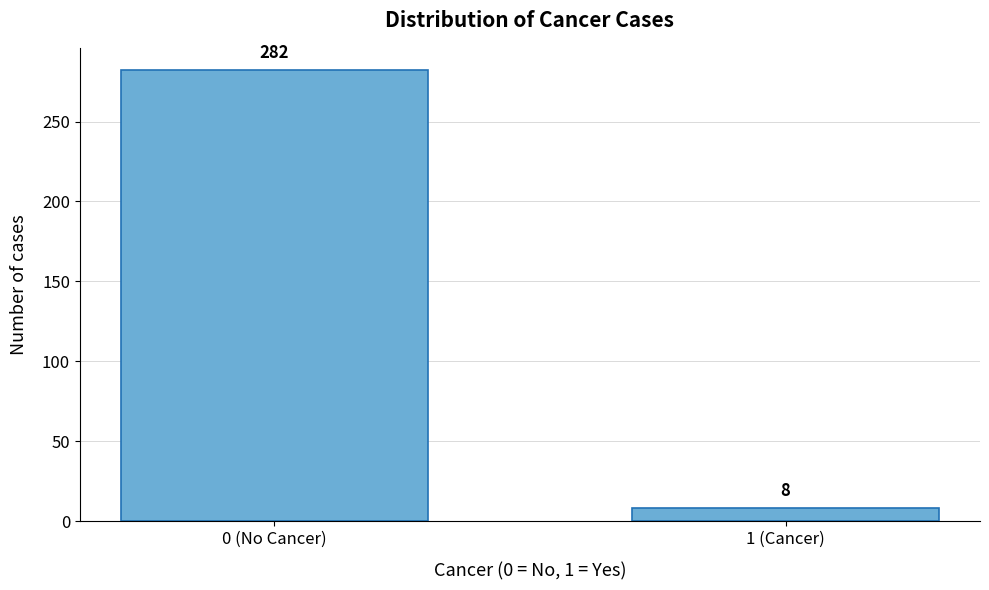

Reading left to right, extract all data points from this chart.

0 (No Cancer)=282	1 (Cancer)=8